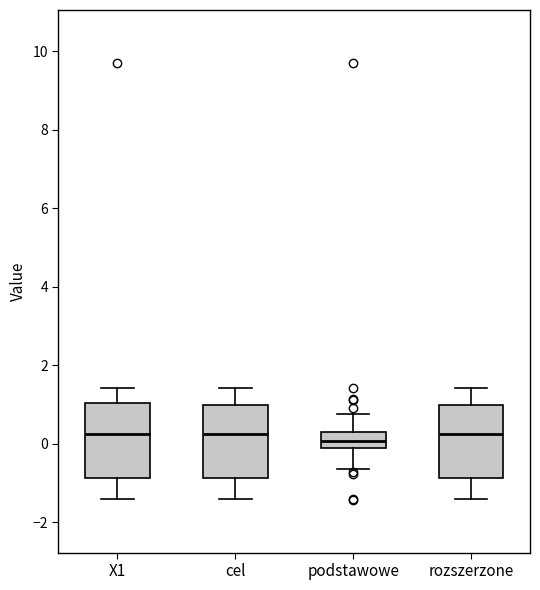

Where does the lower whisker of the box for rozszerzone end on the y-axis? The values are not printed on the chart, so give them approximately, as read against the axis.

-1.4